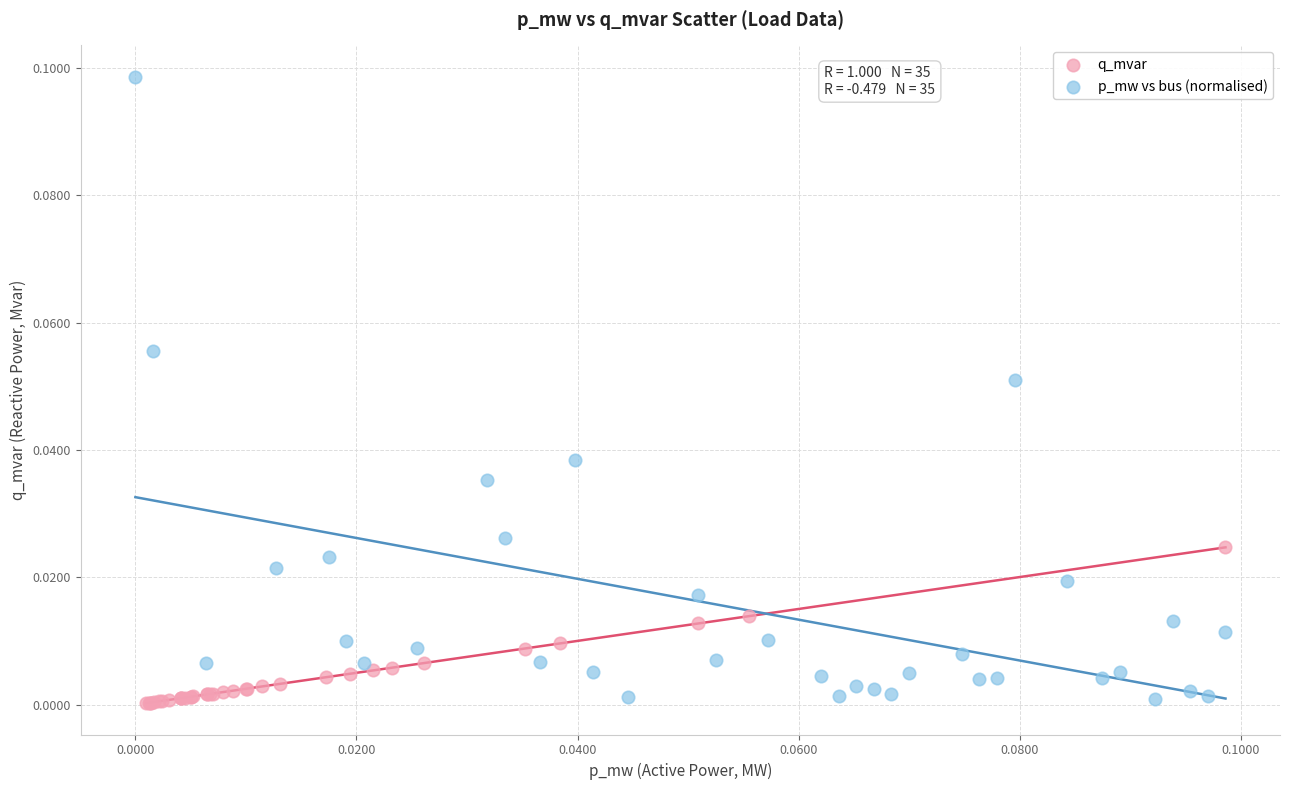

What are all the series names shown in the legend?

q_mvar, p_mw vs bus (normalised)